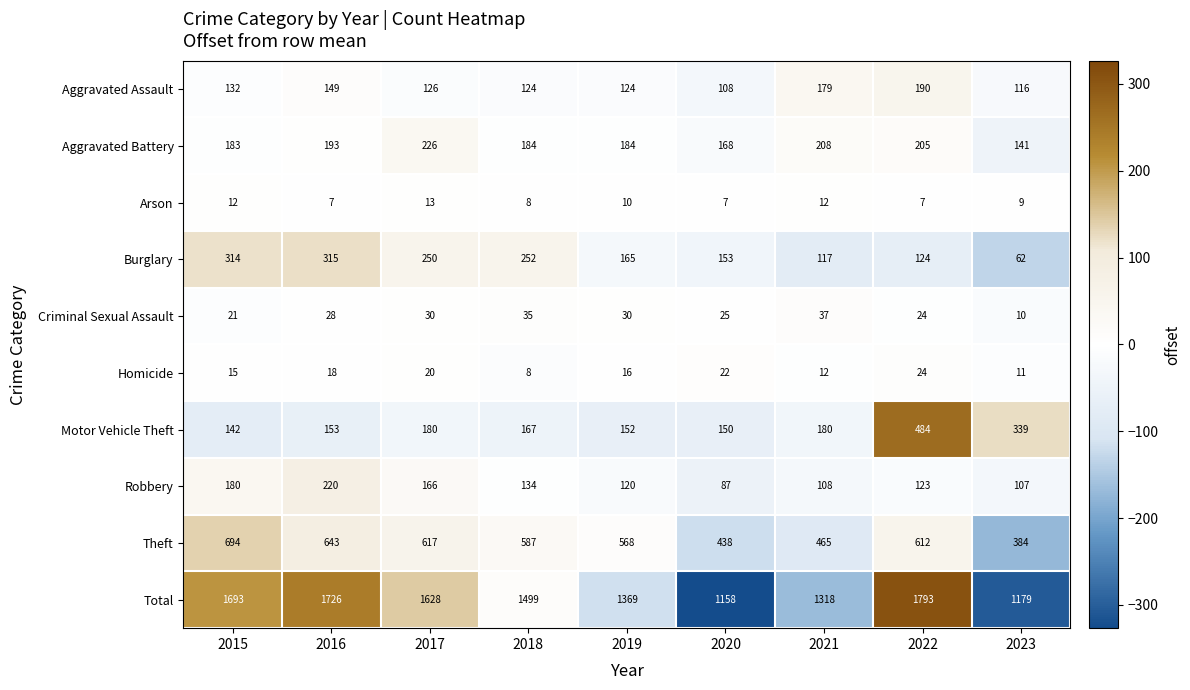

Count the Arson values in the range 7 to 12.

8